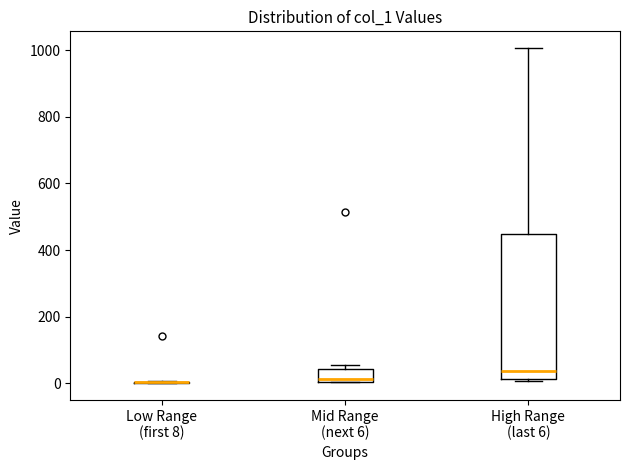

Reading left to right, transcribe this box plot: for each box, give where its median line is, the range the box spans, and where its two whiskers end, as read against the y-axis. The values are not printed on the chart, so give them approximately, as read against the axis.

Low Range (first 8): box collapsed to a line at 0, whiskers 0 to 0
Mid Range (next 6): median 20, box 0 to 40, whiskers 0 to 60
High Range (last 6): median 40, box 20 to 440, whiskers 0 to 1000